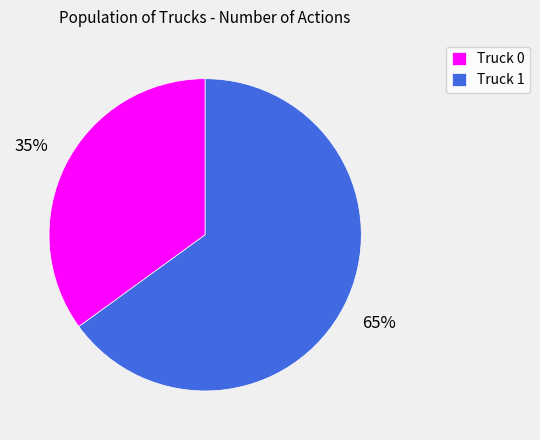

How many slices are in this pie chart?

2